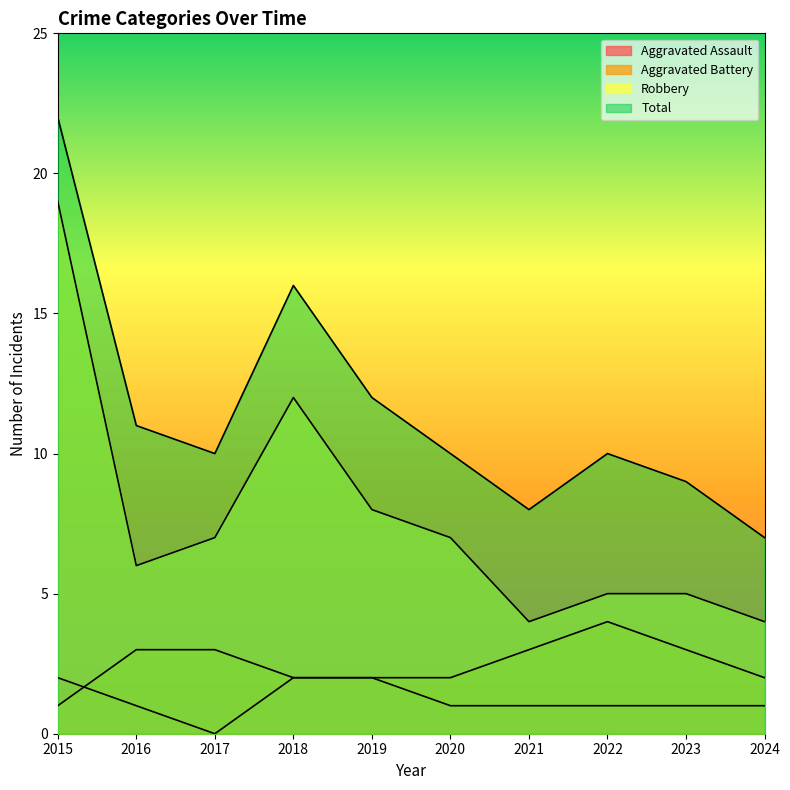

Which series ends up on top after the final intersection of Aggravated Battery and Aggravated Assault?

Aggravated Battery